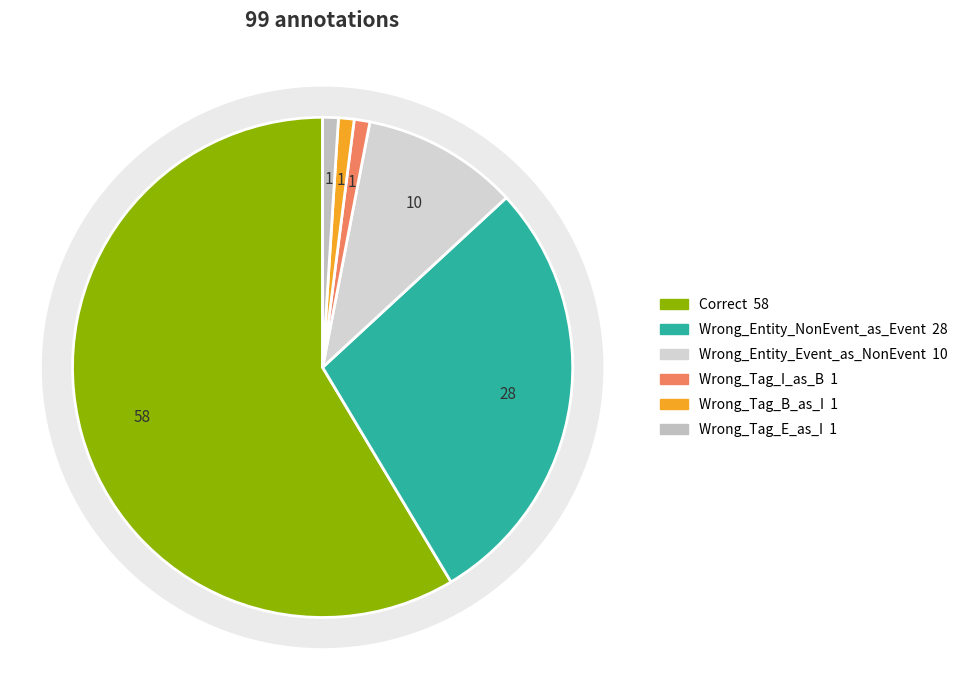

How many segments does this pie chart have?

6